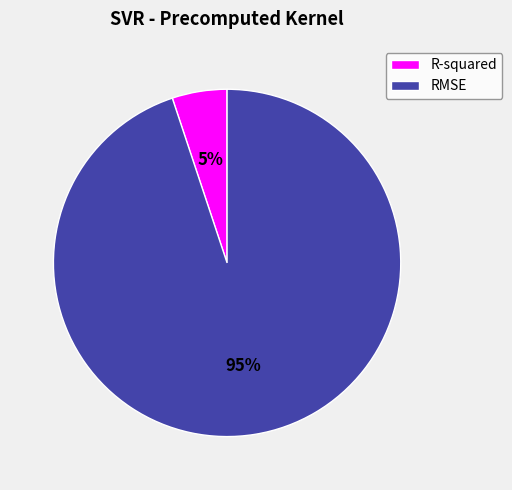

Combined, do RMSE and R-squared account for over 50%?

Yes